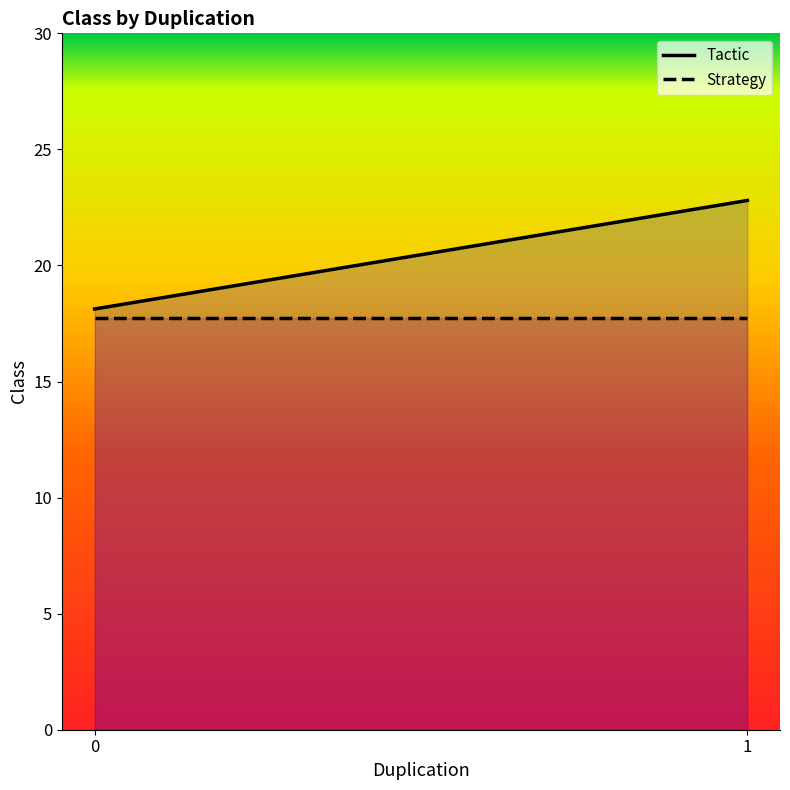

Rank the categories by Strategy value from highest to lowest.

0, 1